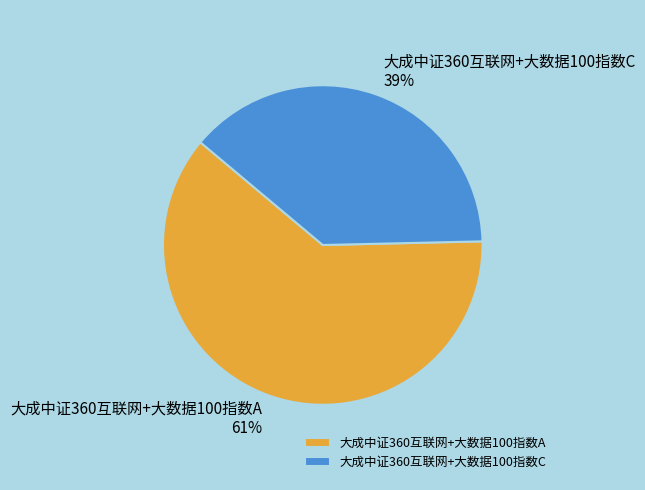

To the nearest percent, what percentage of the pie is 大成中证360互联网+大数据100指数C?

39%